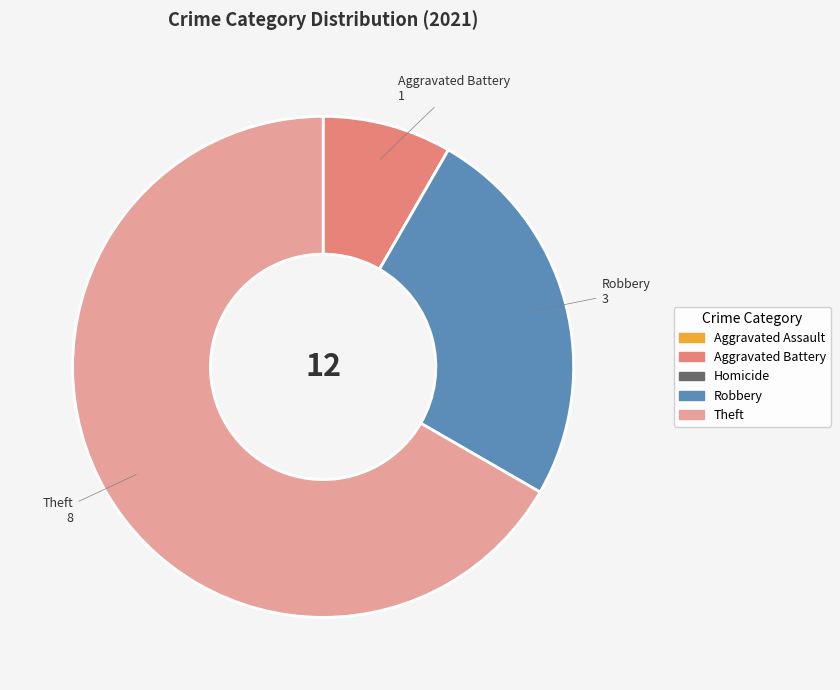

Is it true that Robbery is 38% of the pie?

False